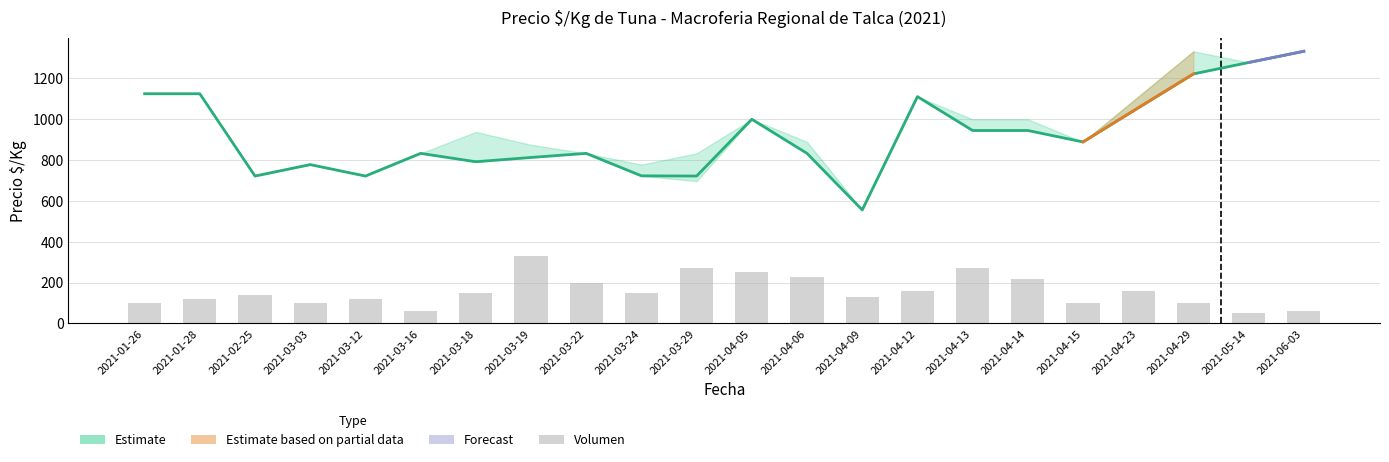

What is the maximum value shown in the chart?

1333